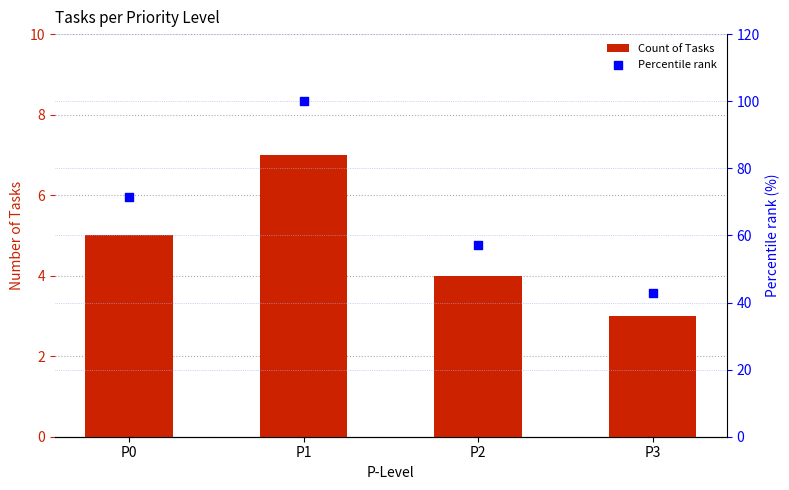

What is the total value across all series at P1?

107.0